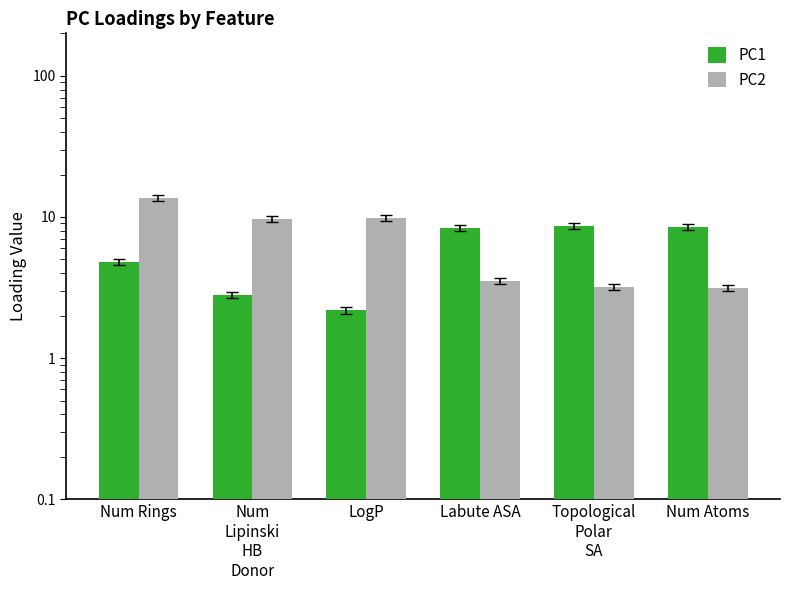

What is the greatest value displayed?

13.7